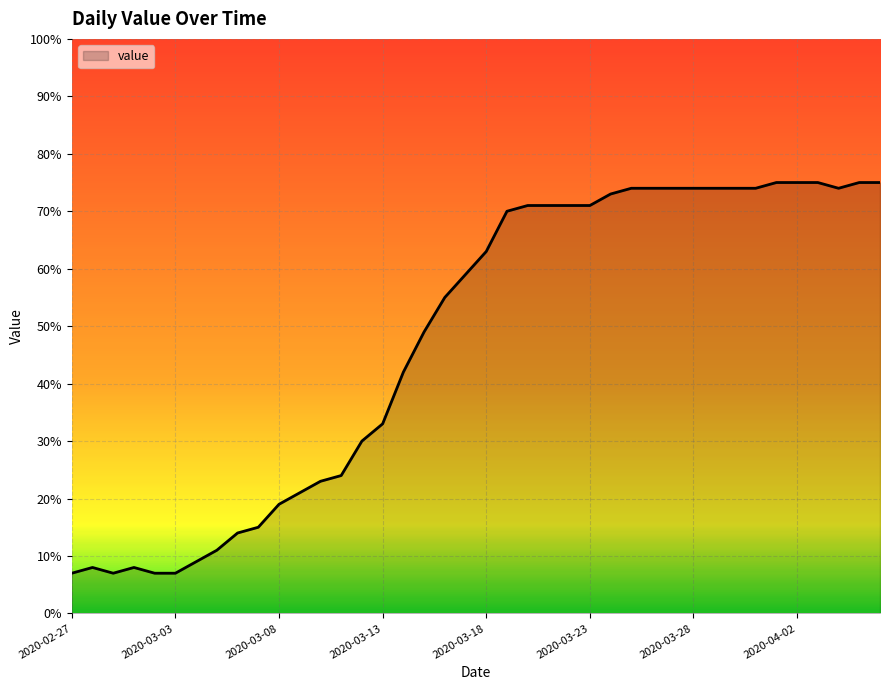

What is the smallest value displayed?

7.0